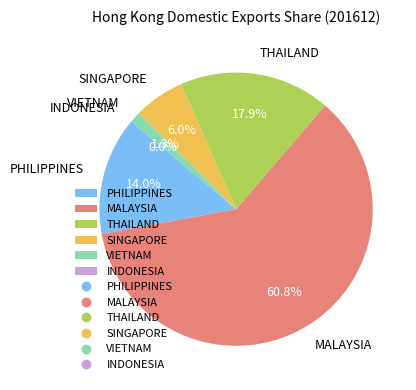

Between THAILAND and MALAYSIA, which is larger?

MALAYSIA